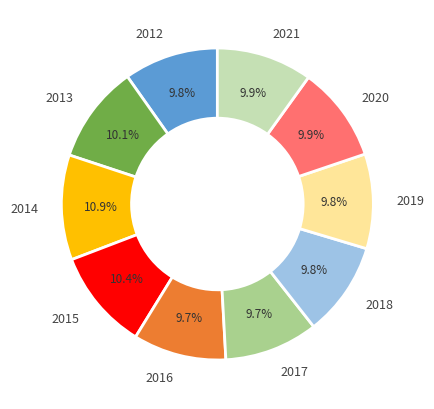

The 2020 slice represents 10% of the pie. True or false?

True